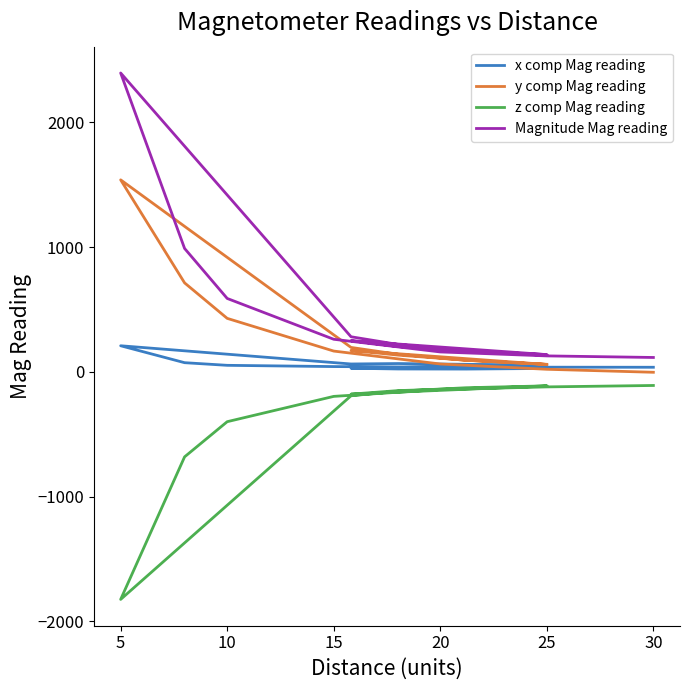

True or false: z comp Mag reading and y comp Mag reading cross at least once.

False